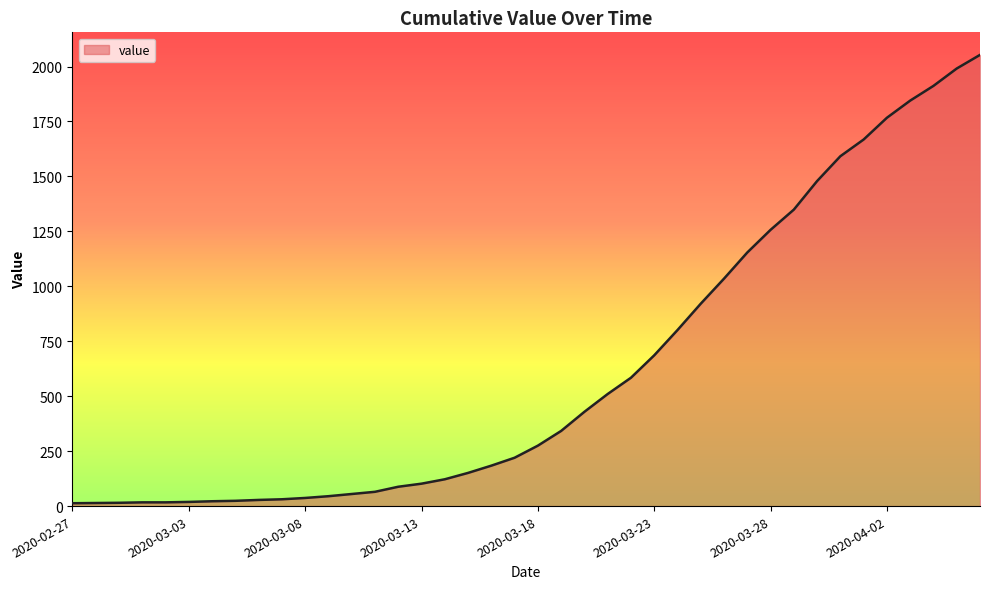

What is the difference between the maximum and minimum values?

2040